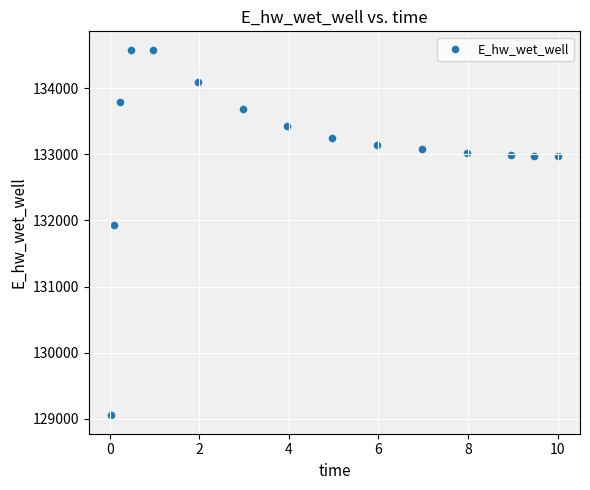

What is the range of Y values (max minus min)?

5528.6